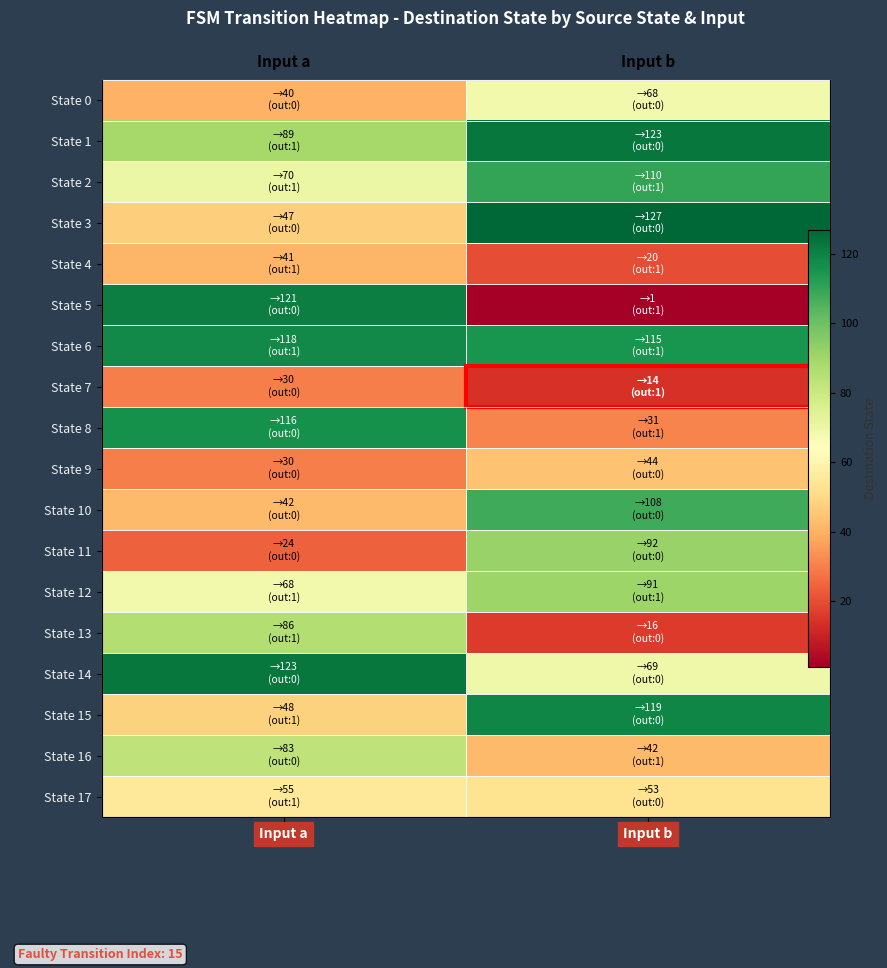

The value of State 1 at Input a is 89. True or false?

True